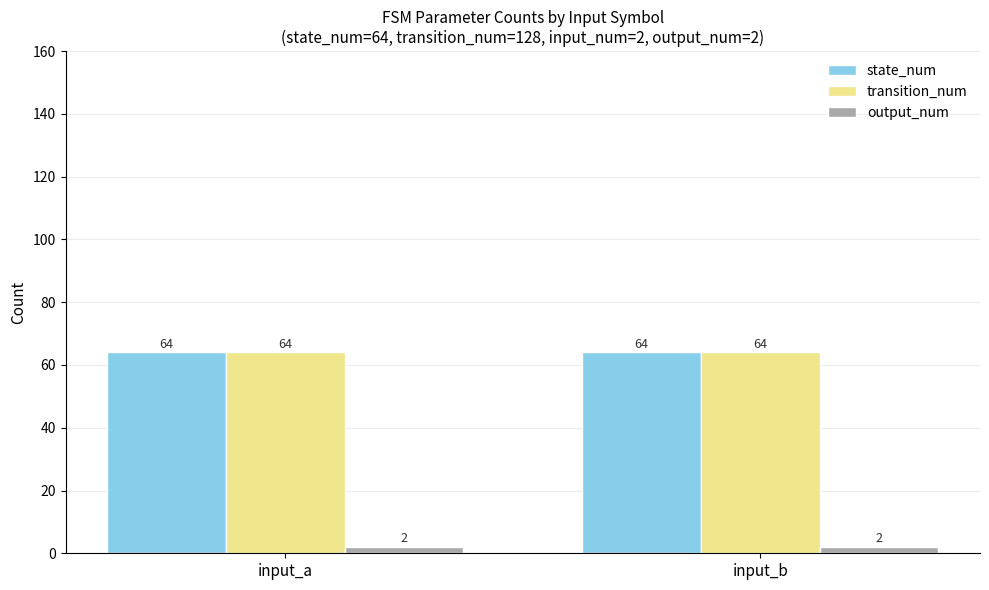

What is the average value of the transition_num series?

64